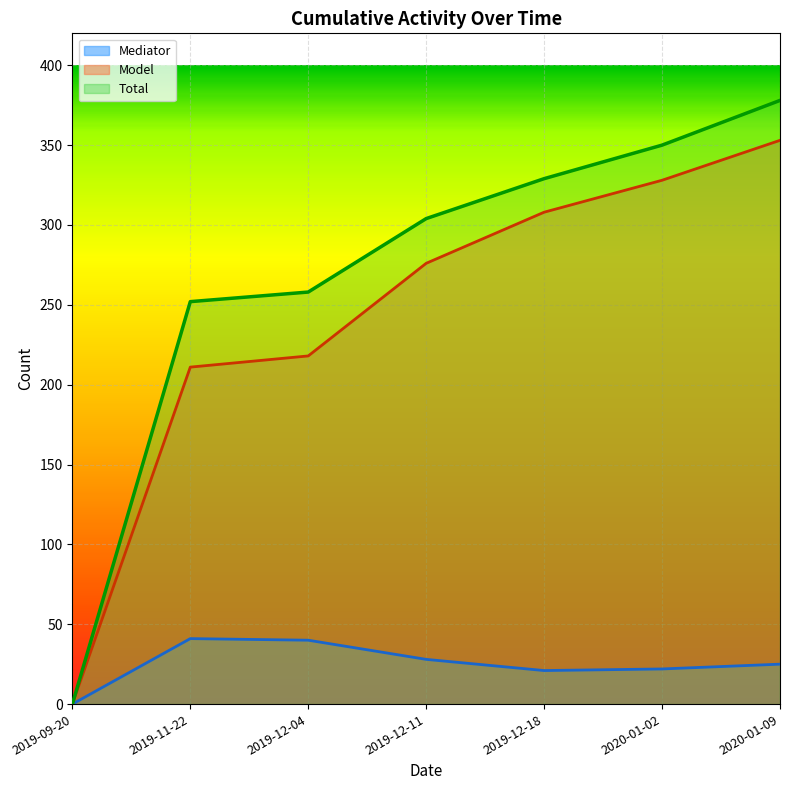

How many lines are shown in the chart?

3